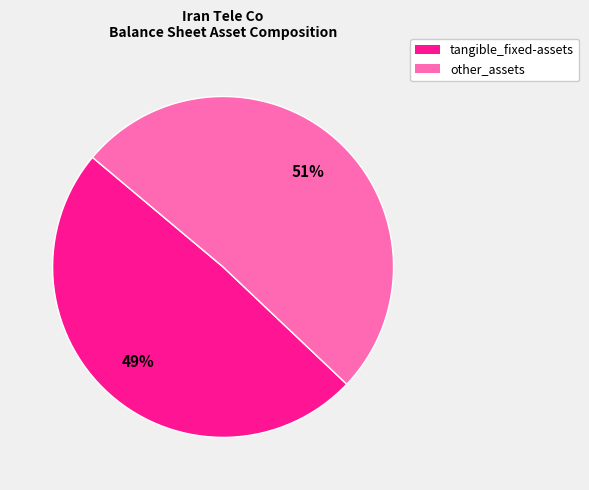

How many slices are in this pie chart?

2